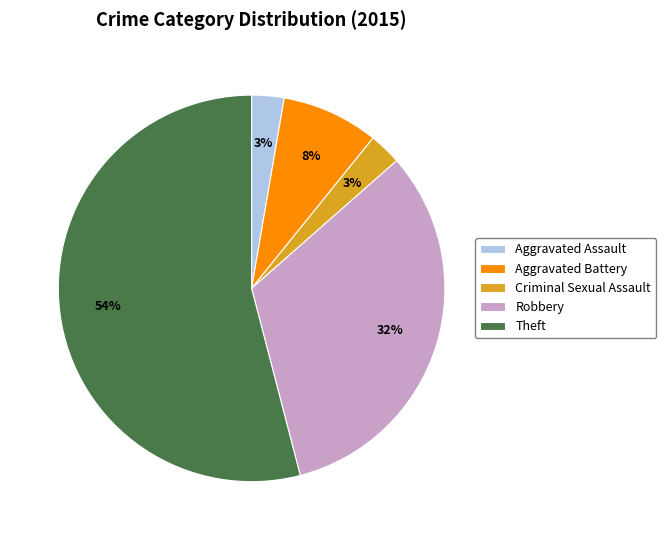

To the nearest percent, what is the combined percentage of Aggravated Assault and Aggravated Battery?

11%